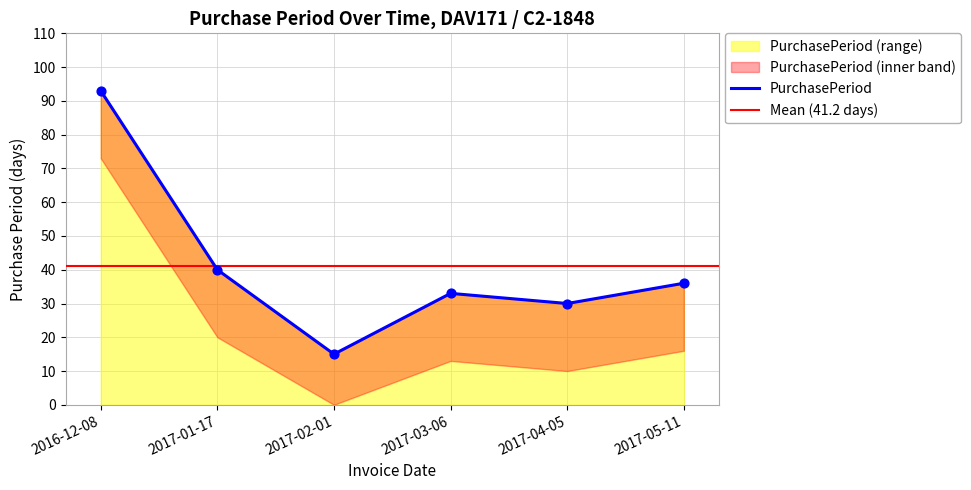

Which has a higher value, 2016-12-08 or 2017-04-05?

2016-12-08